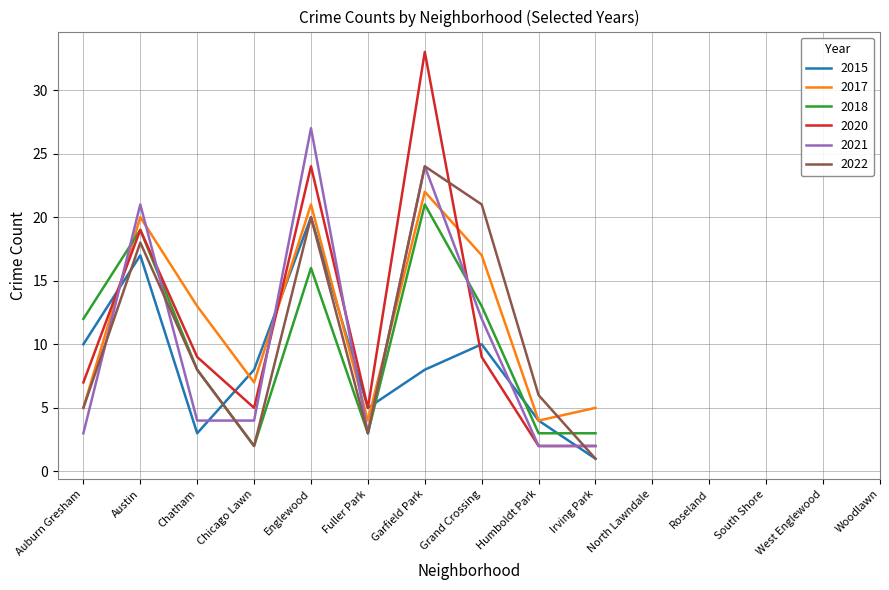

True or false: 2018 has a value of 10 at Englewood.

False